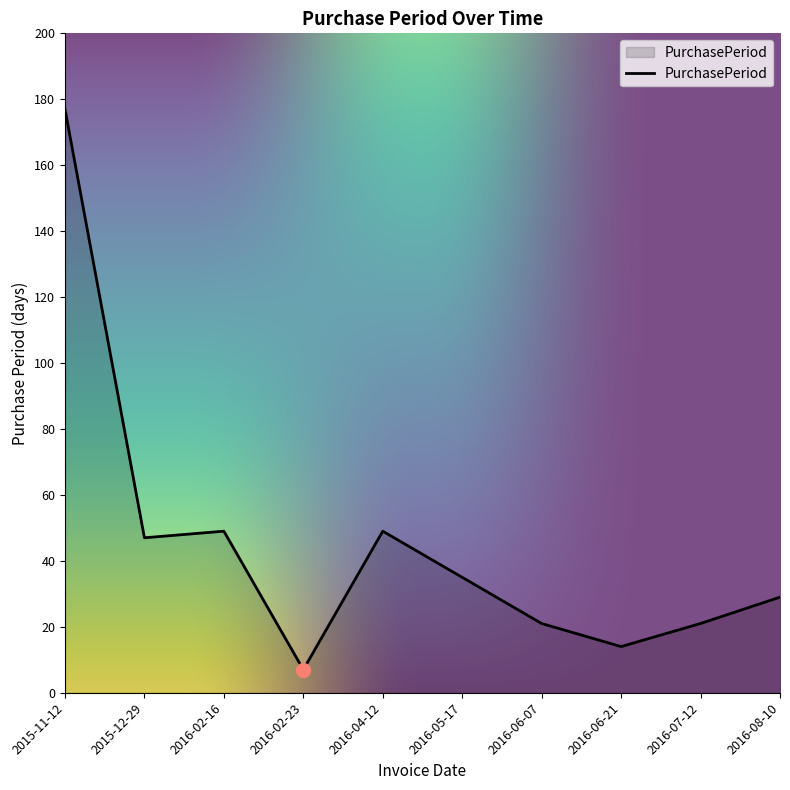

Reading right to left, extract all data points from this chart.

29	21	14	21	35	49	7	49	47	177